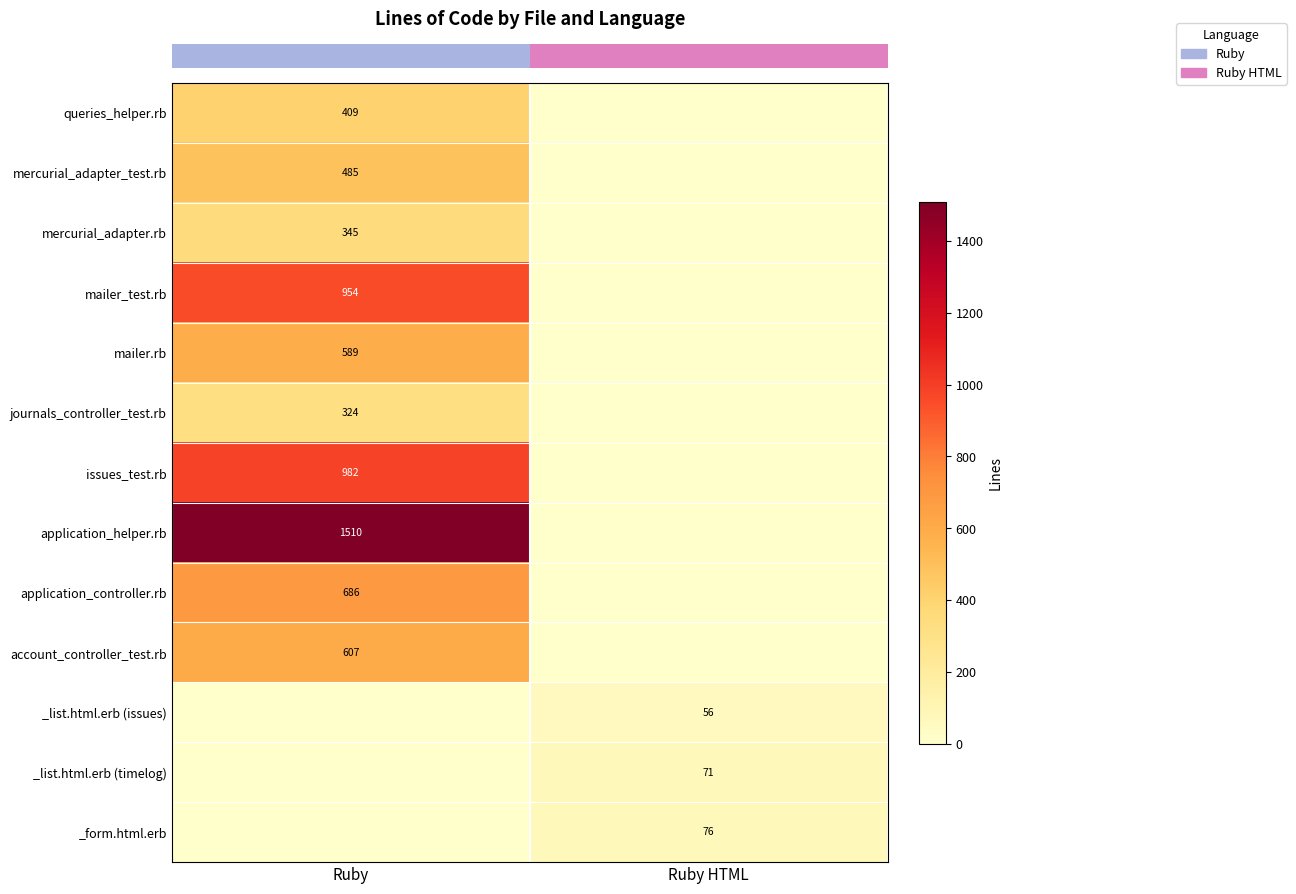

Reading right to left, list all the values displayed in this chart.

row_0: 0	409
row_1: 0	485
row_2: 0	345
row_3: 0	954
row_4: 0	589
row_5: 0	324
row_6: 0	982
row_7: 0	1510
row_8: 0	686
row_9: 0	607
row_10: 56	0
row_11: 71	0
row_12: 76	0